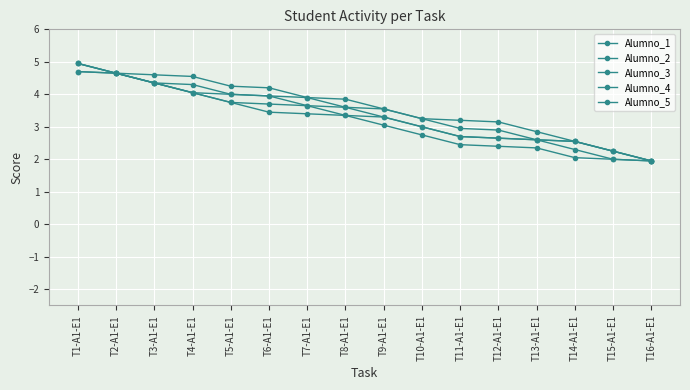

At T13-A1-E1, list the series in order from smallest to largest.

Alumno_3, Alumno_2, Alumno_4, Alumno_5, Alumno_1